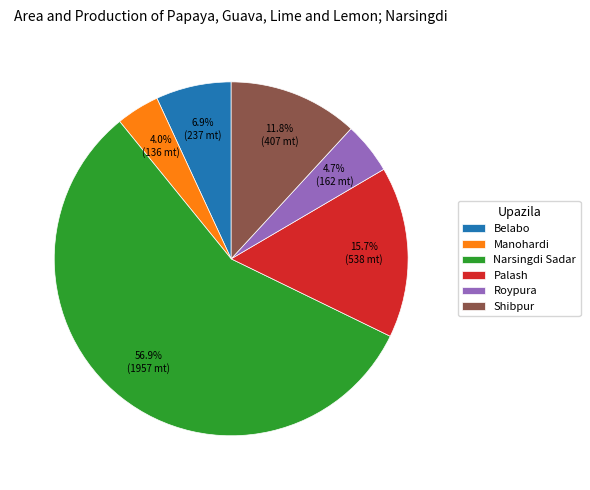

Count the number of slices in the pie.

6